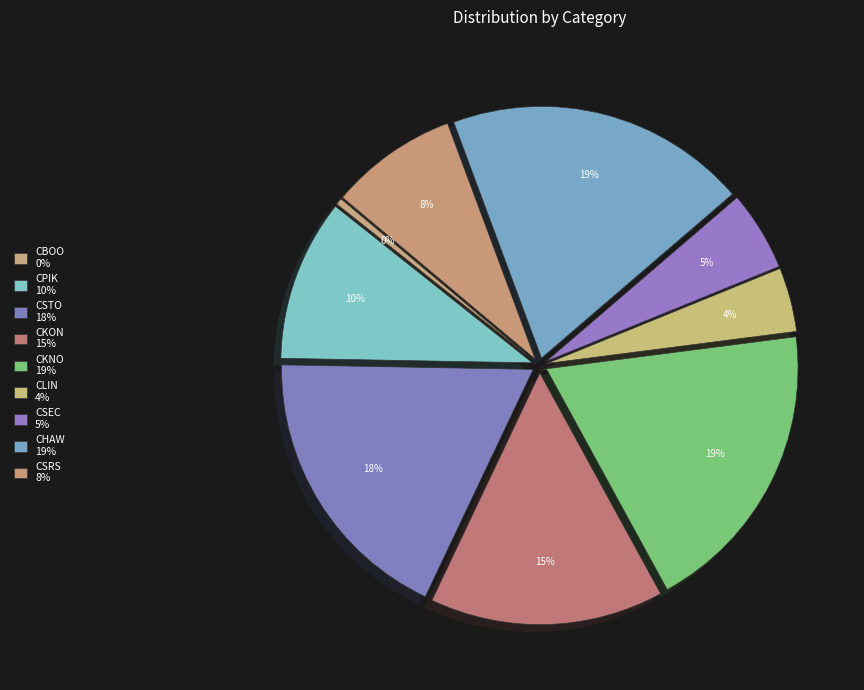

How many slices are in this pie chart?

9